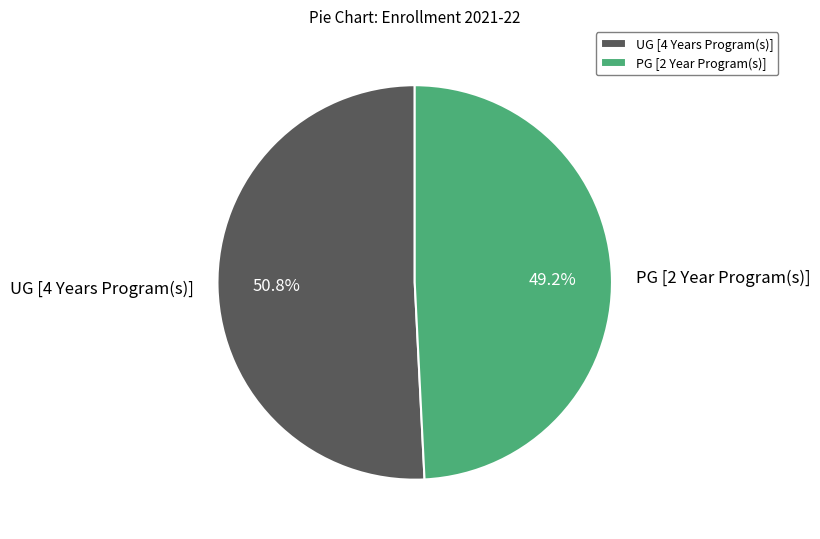

To the nearest percent, what percentage of the pie is UG [4 Years Program(s)]?

51%